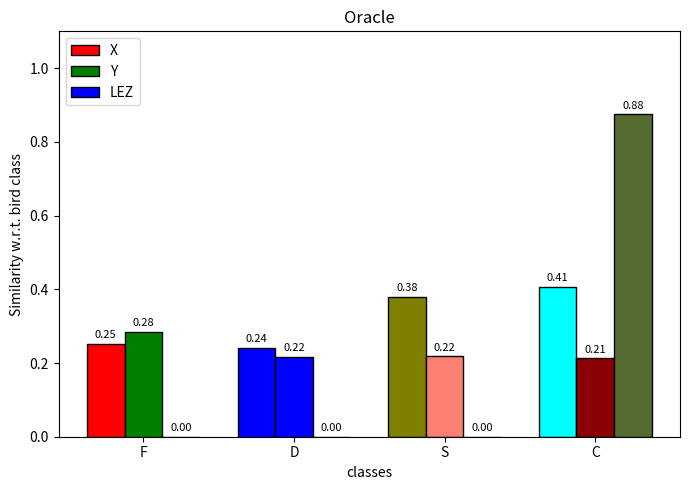

List the series in order of their peak value, lowest first.

Y, X, LEZ